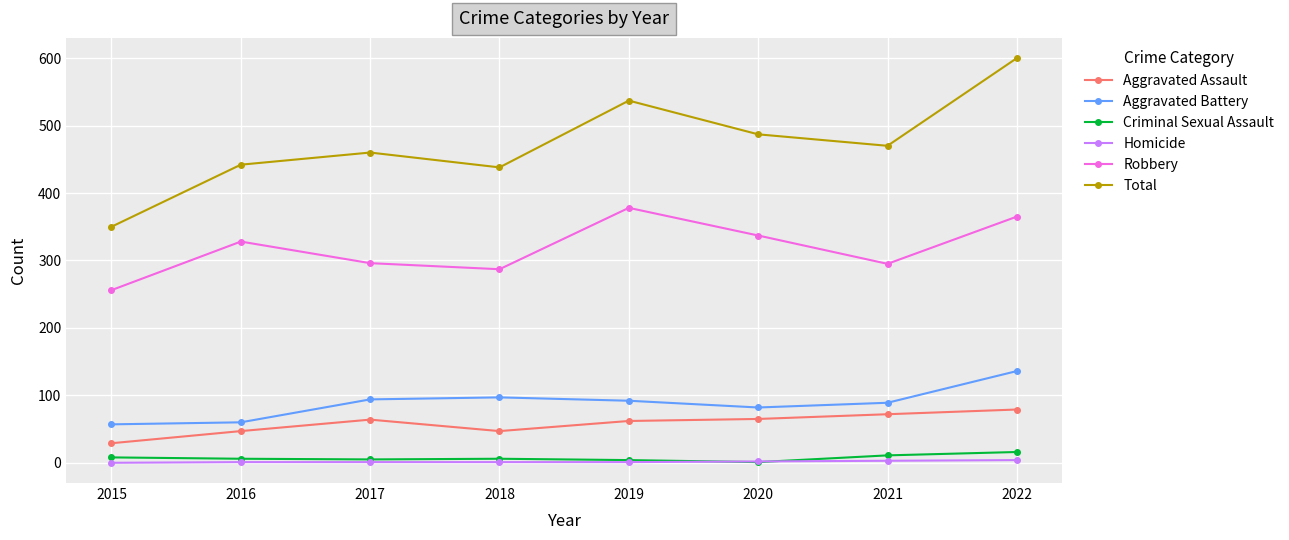

What is the approximate value of Robbery at 2015?

256